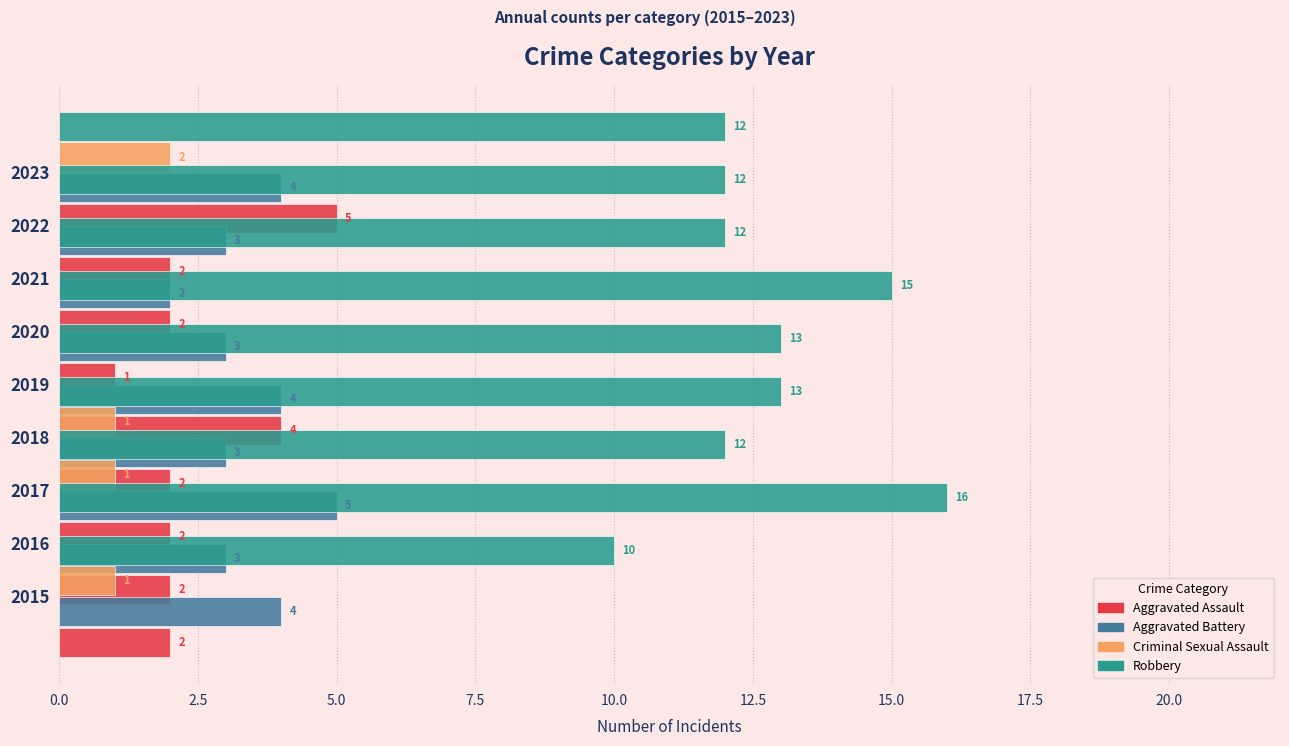

How many values in the Aggravated Battery series are below 3?

1